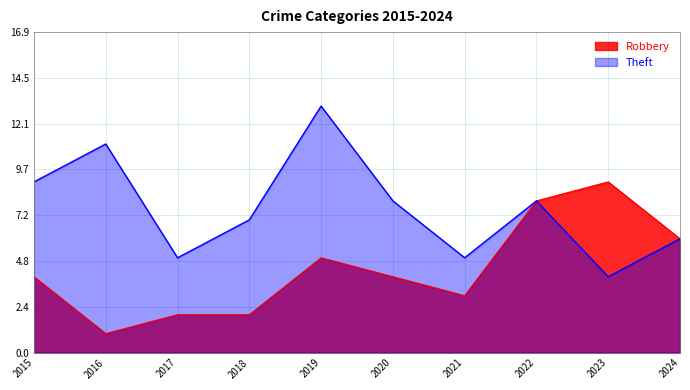

At which category is the sum across all series the highest?

2019